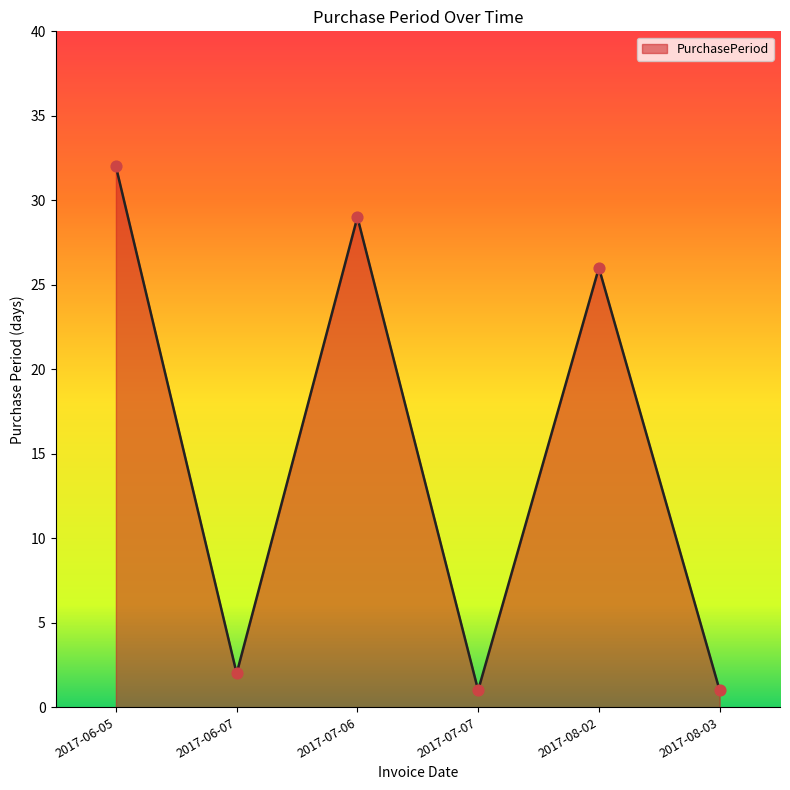

Between 2017-06-07 and 2017-08-02, which is larger?

2017-08-02